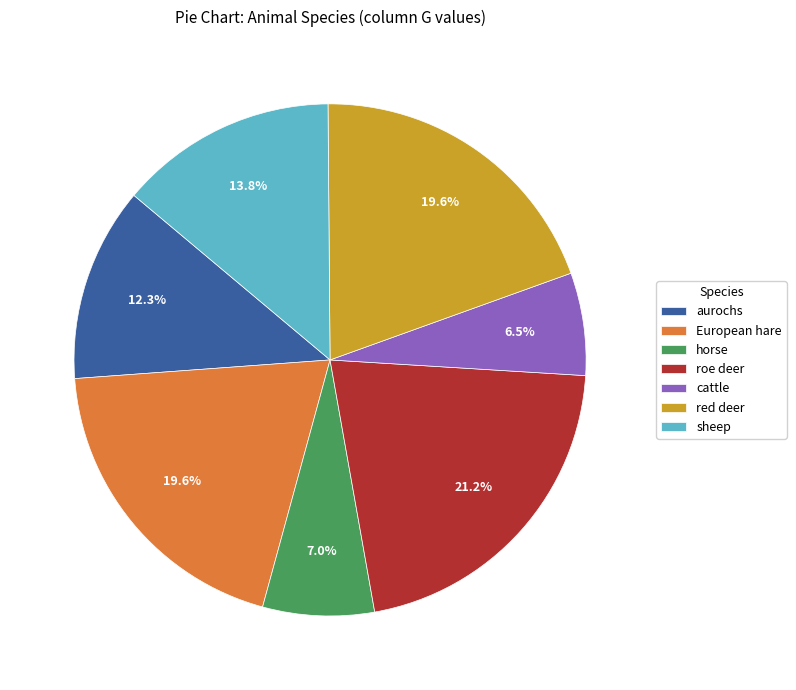

To the nearest percent, what is the difference between the largest and smallest slice percentages?

15%